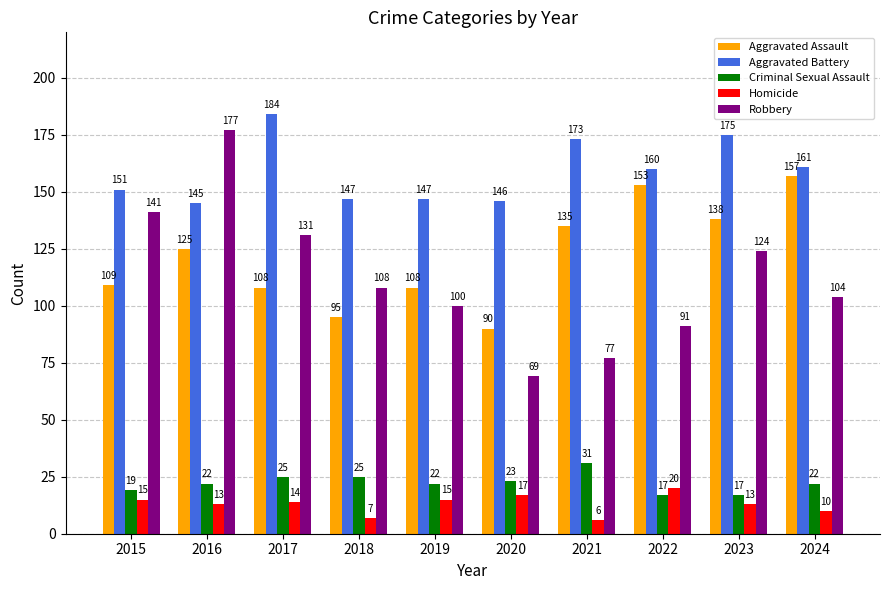

Reading left to right, transcribe all the data shown in this chart.

Aggravated Assault: 109	125	108	95	108	90	135	153	138	157
Aggravated Battery: 151	145	184	147	147	146	173	160	175	161
Criminal Sexual Assault: 19	22	25	25	22	23	31	17	17	22
Homicide: 15	13	14	7	15	17	6	20	13	10
Robbery: 141	177	131	108	100	69	77	91	124	104